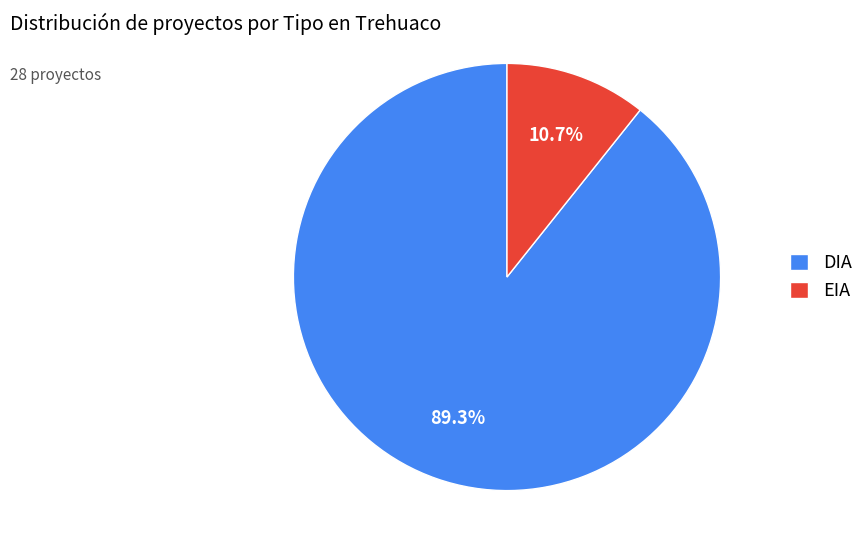

What is the ratio of the value at EIA to the value at DIA?

0.1